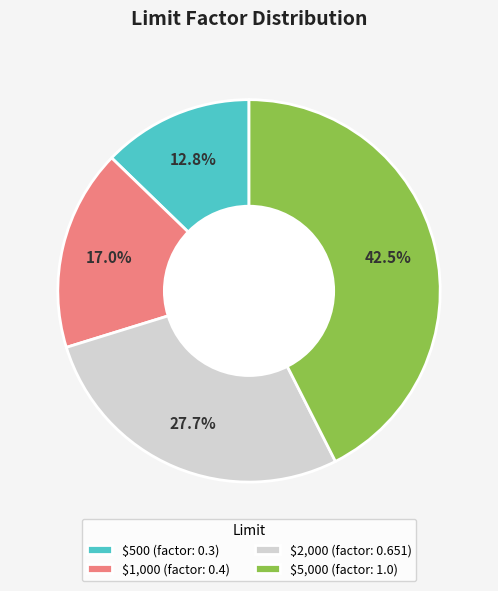

To the nearest percent, what is the difference between the $500 and $1,000 slice percentages?

4%